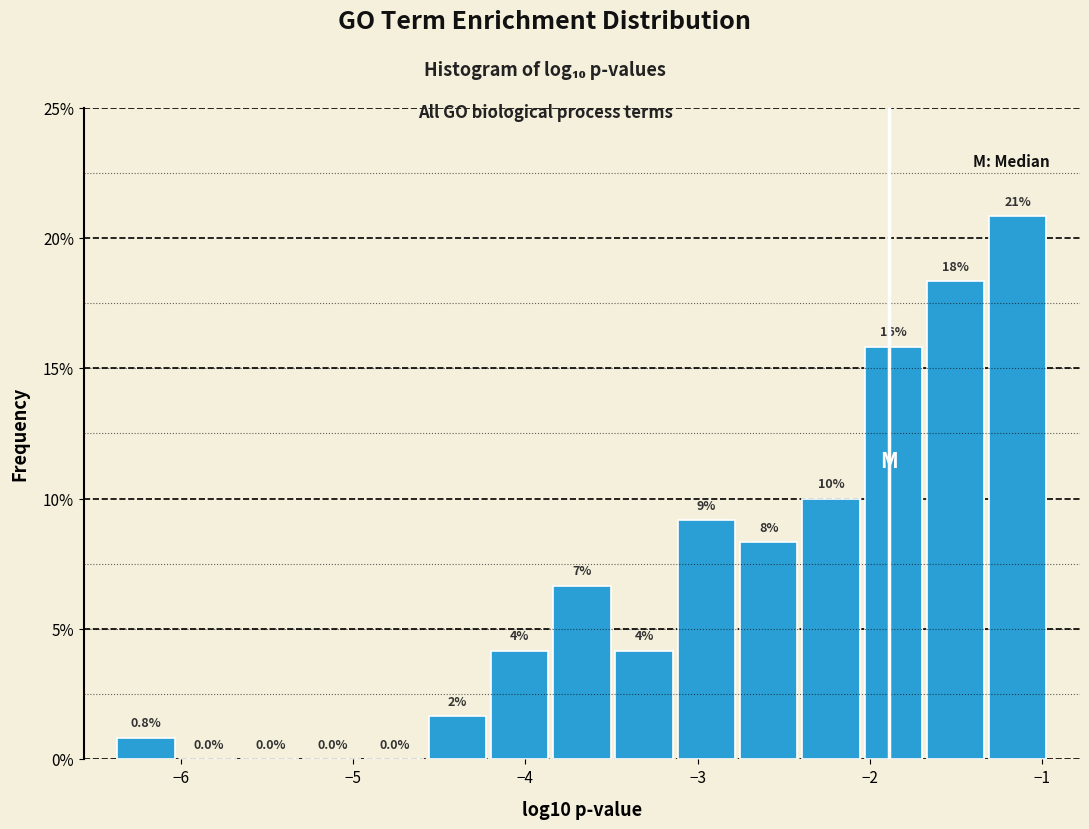

Around what value on the x-axis is the tallest bar? Give the approximate position of its centre, as read against the axis.

-1.1